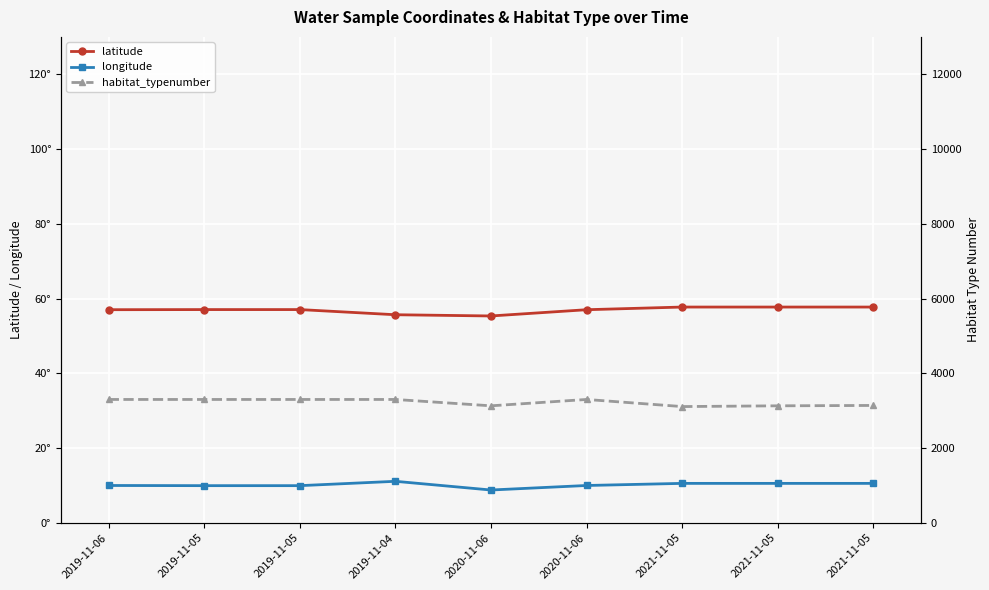

Which category has the lowest value across all series?

2020-11-06